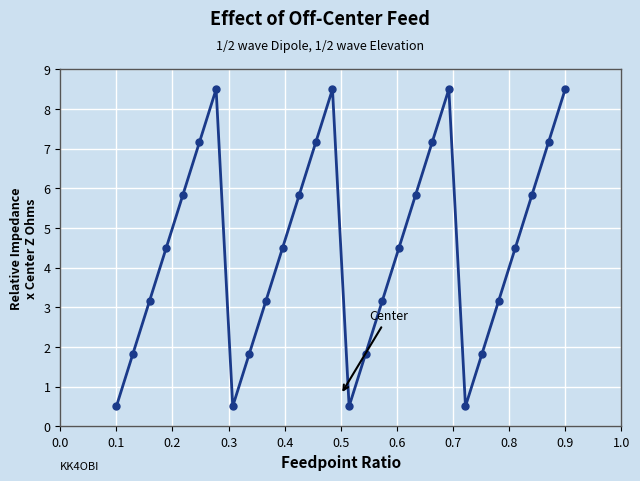

Does the chart have visible grid lines?

Yes